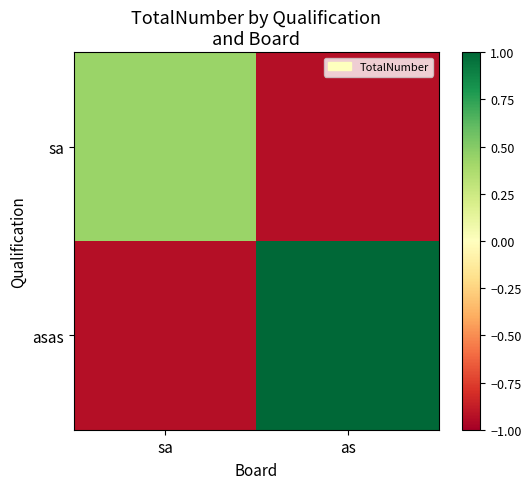

Which series has the largest range (max minus min)?

asas